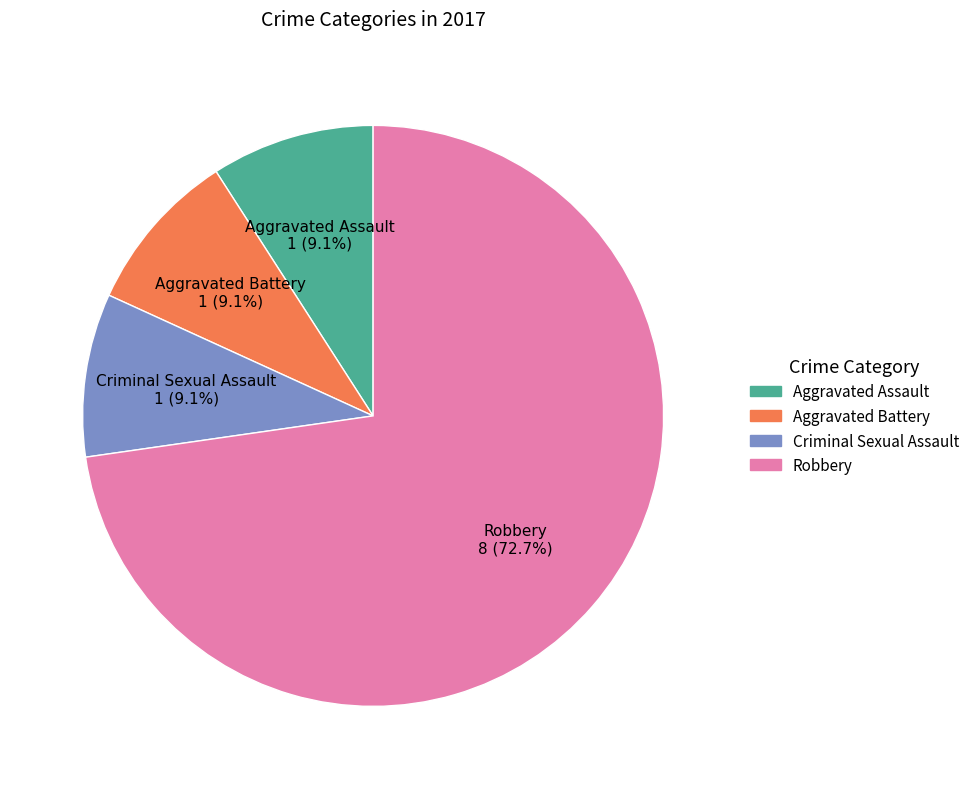

To the nearest percent, what percentage of the pie is Aggravated Battery?

9%